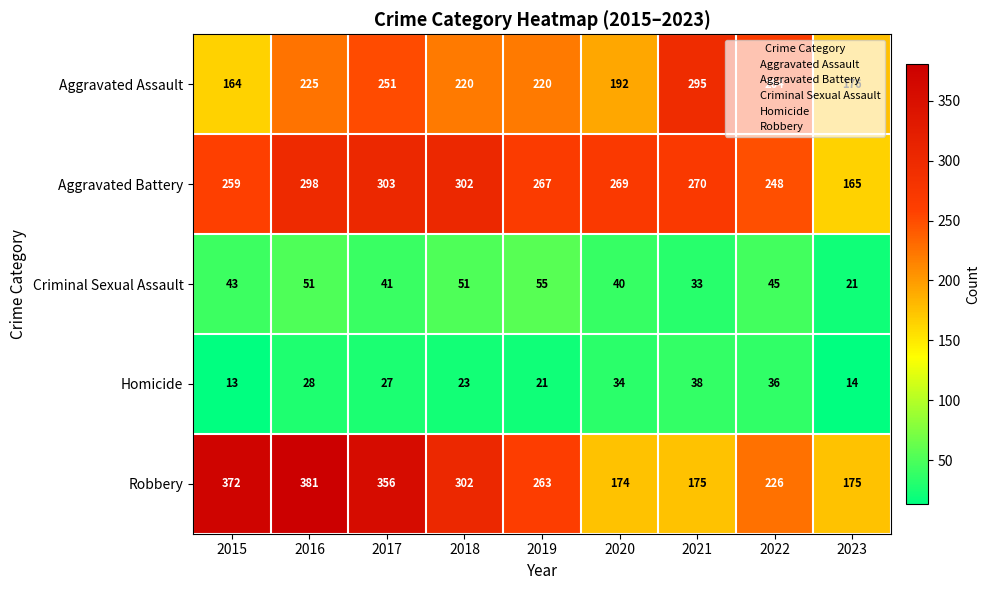

Where is Robbery nearest to the value 277?

2019